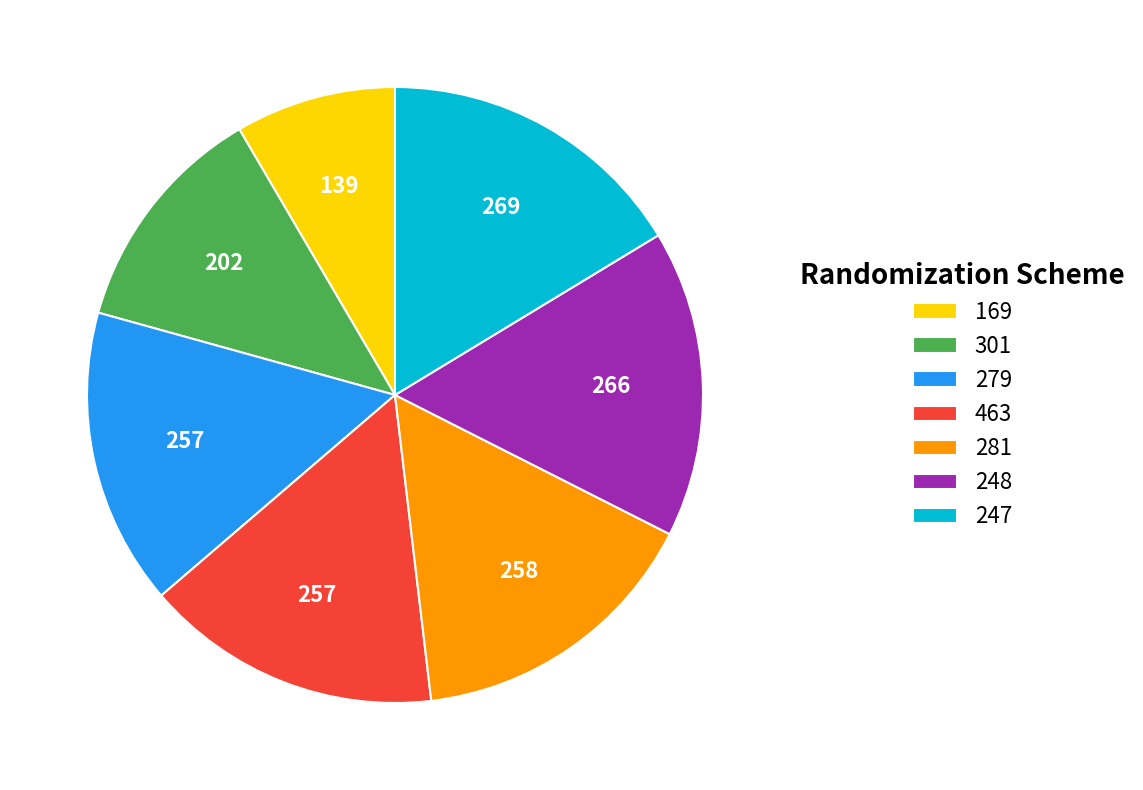

The 247 slice represents 16% of the pie. True or false?

True